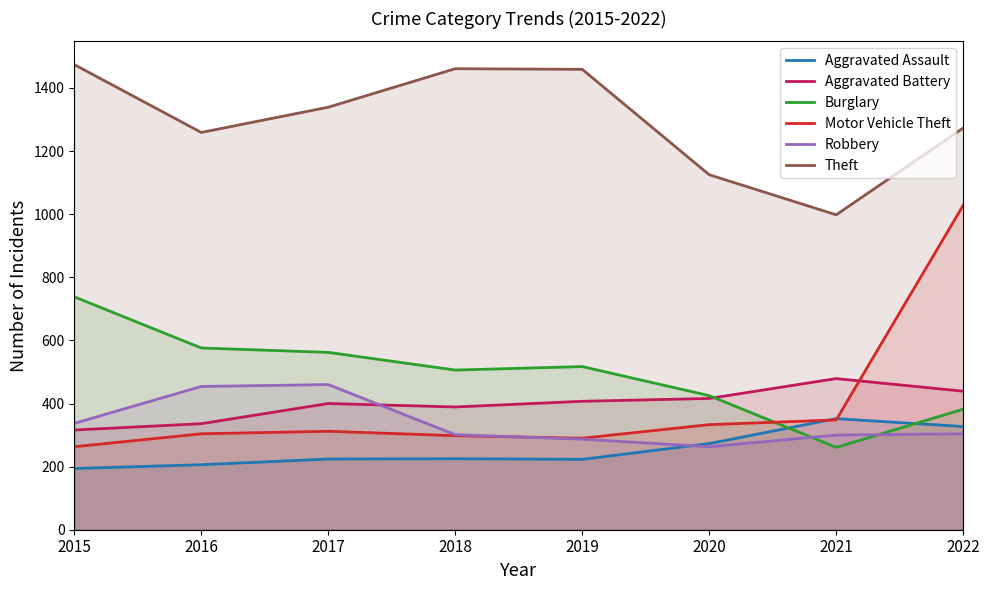

At which label does Aggravated Assault first exceed 225?

2020